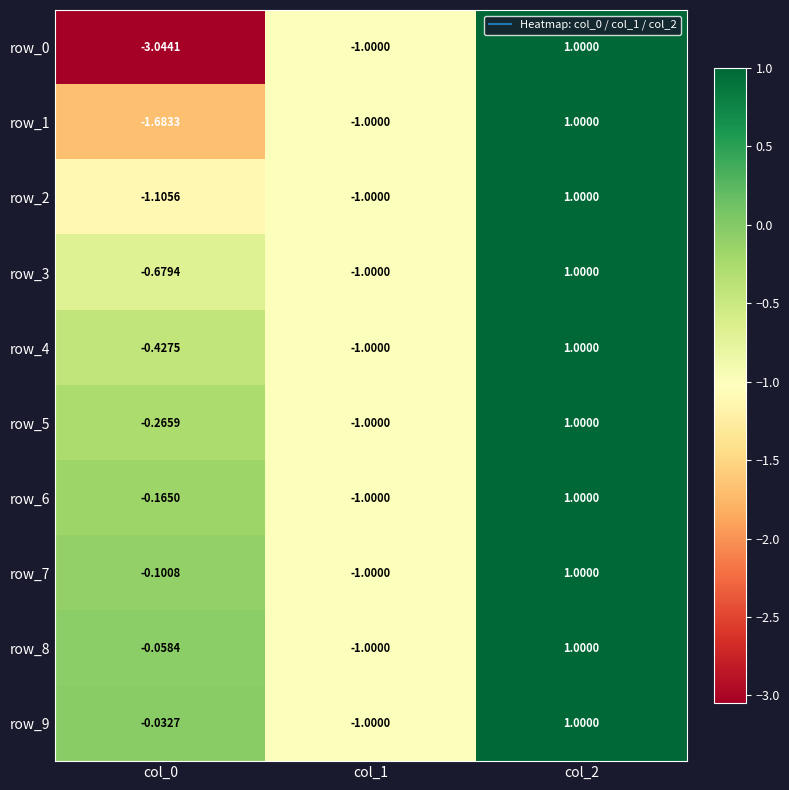

Reading right to left, list all the values displayed in this chart.

row_0: col_2=1.0	col_1=-1.0	col_0=-3.0
row_1: col_2=1.0	col_1=-1.0	col_0=-1.7
row_2: col_2=1.0	col_1=-1.0	col_0=-1.1
row_3: col_2=1.0	col_1=-1.0	col_0=-0.7
row_4: col_2=1.0	col_1=-1.0	col_0=-0.4
row_5: col_2=1.0	col_1=-1.0	col_0=-0.3
row_6: col_2=1.0	col_1=-1.0	col_0=-0.2
row_7: col_2=1.0	col_1=-1.0	col_0=-0.1
row_8: col_2=1.0	col_1=-1.0	col_0=-0.1
row_9: col_2=1.0	col_1=-1.0	col_0=-0.0